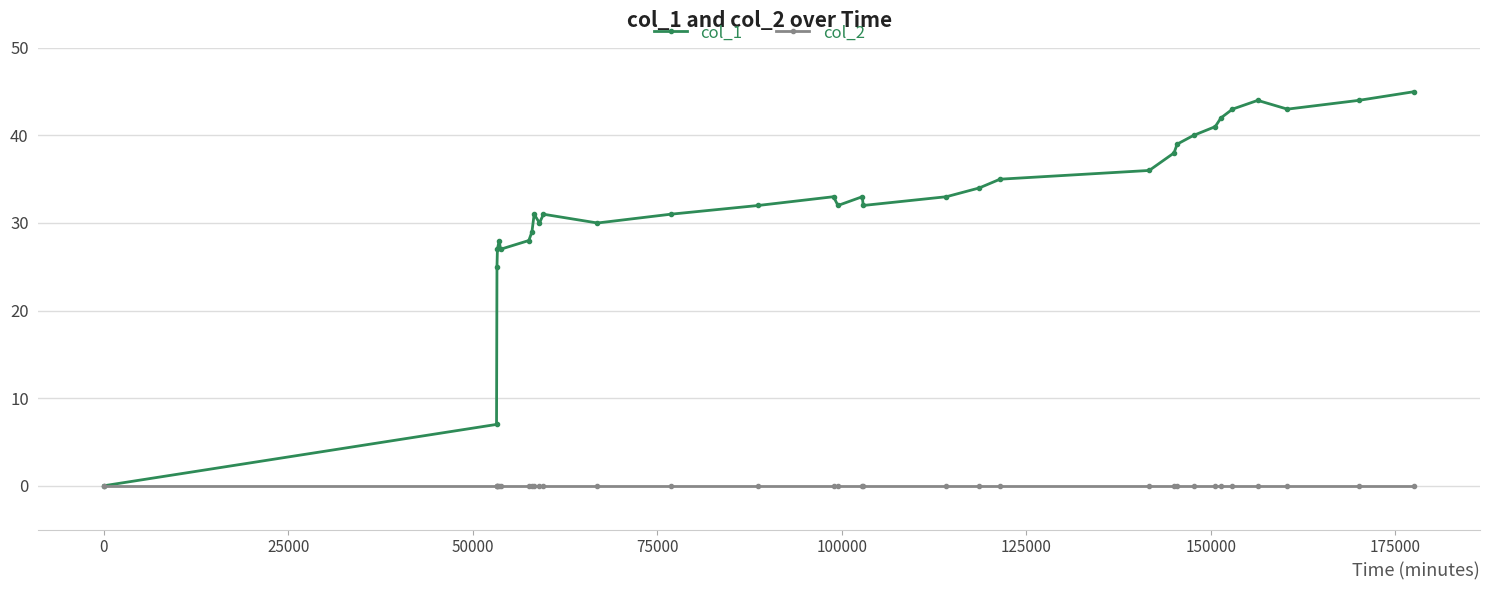

Which series has the largest total across all categories?

col_1